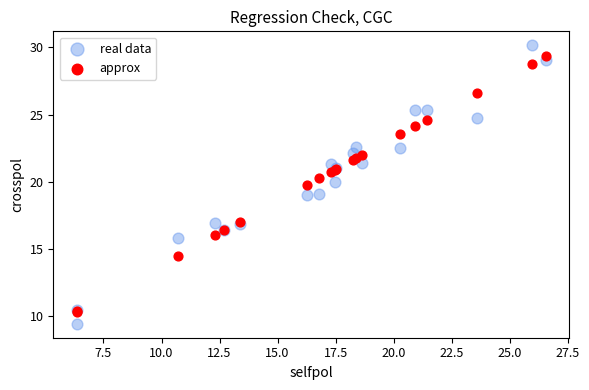

What are all the series names shown in the legend?

real data, approx